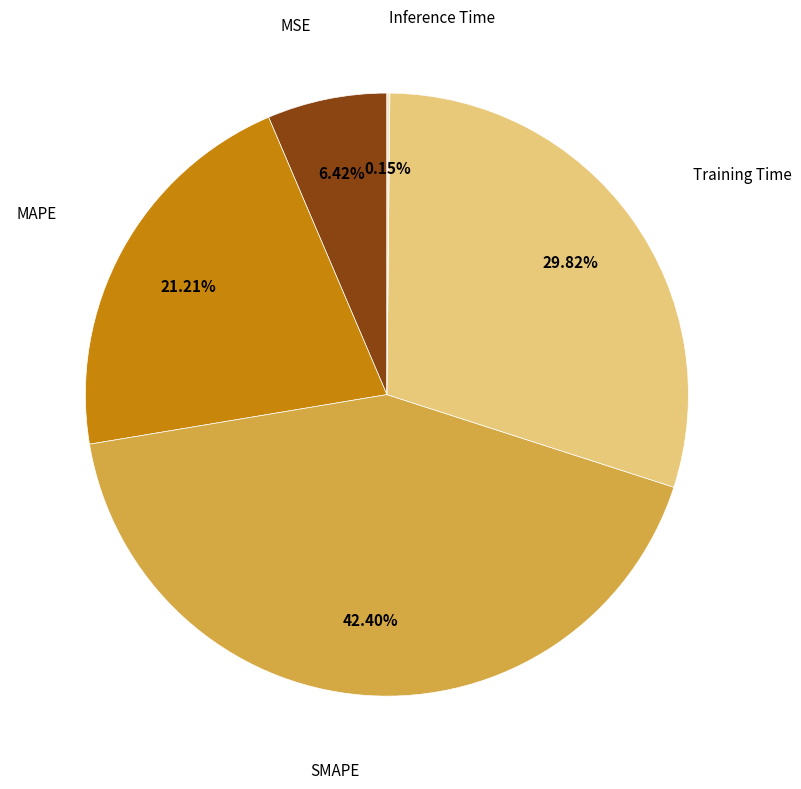

Is there a majority slice in this chart?

No